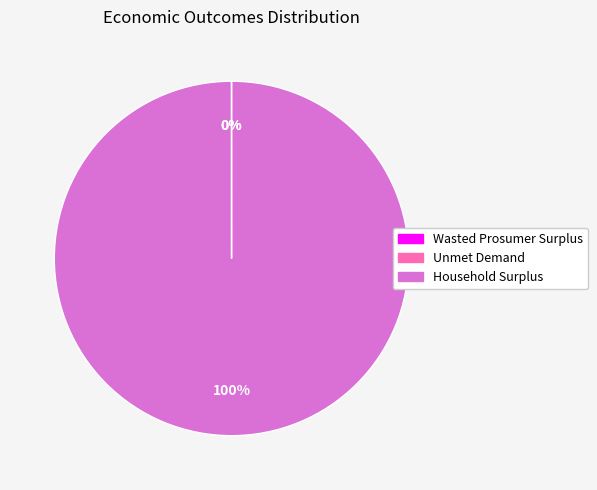

What is the largest slice in the pie chart?

Household Surplus